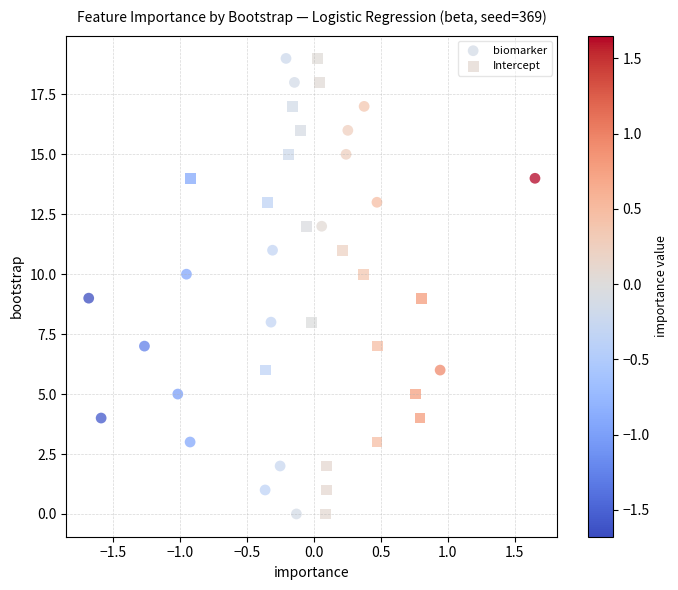

What are all the series names shown in the legend?

biomarker, Intercept